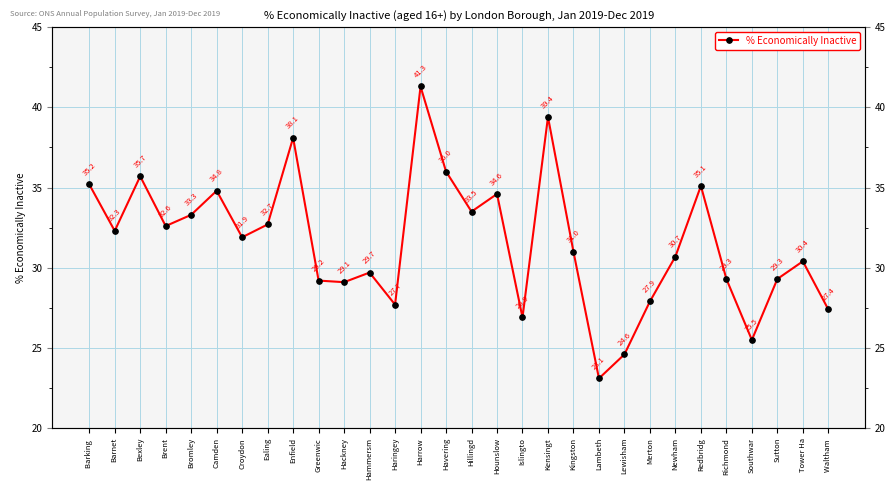

Between Sutton and Bromley, which is larger?

Bromley